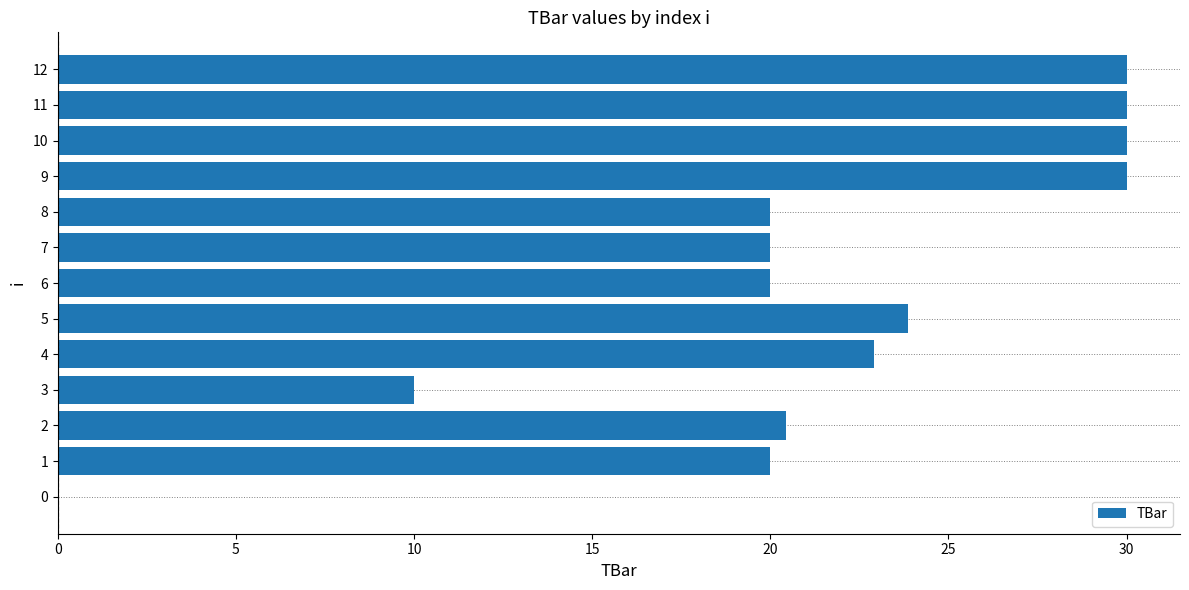

What is the ratio of the value at 11 to the value at 2?

1.5